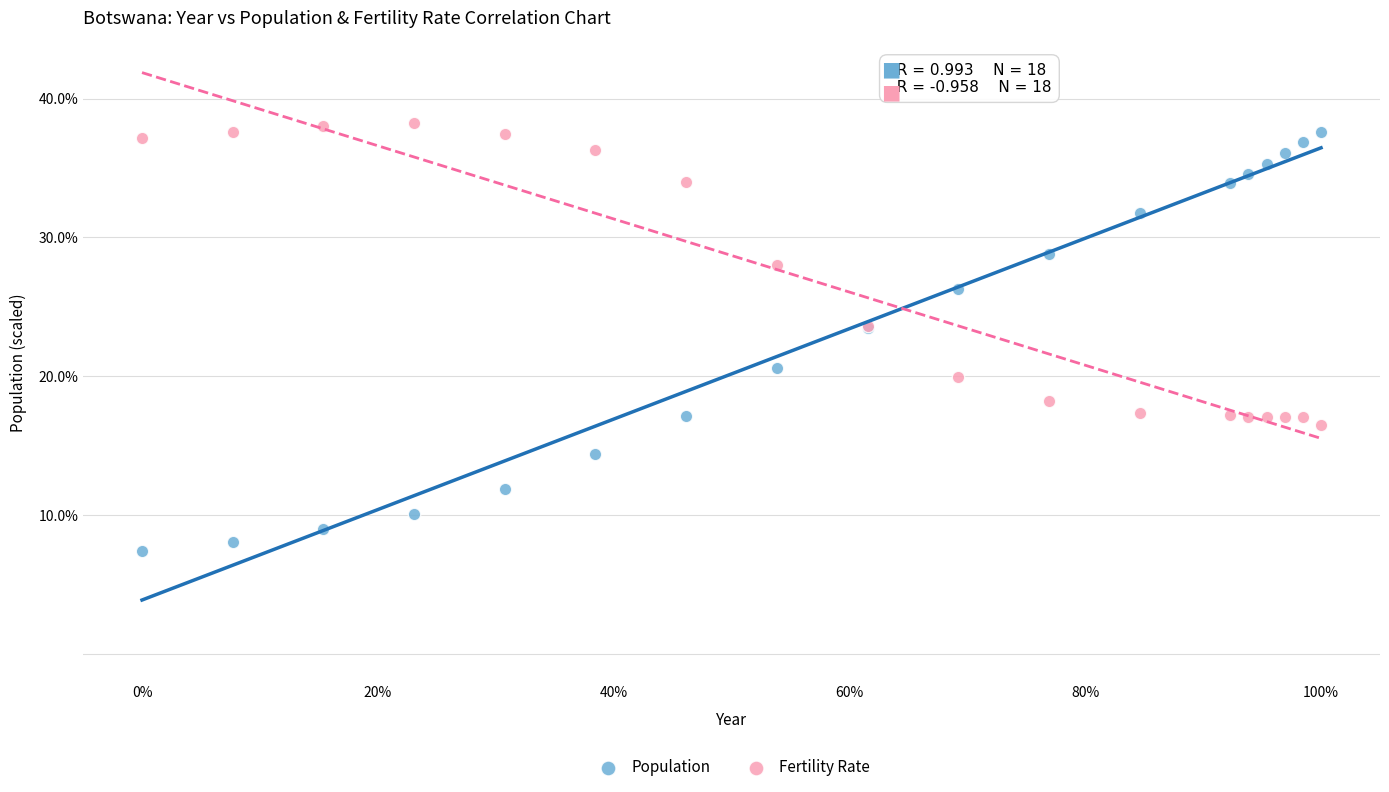

Which series contains the lowest Y value?

Population